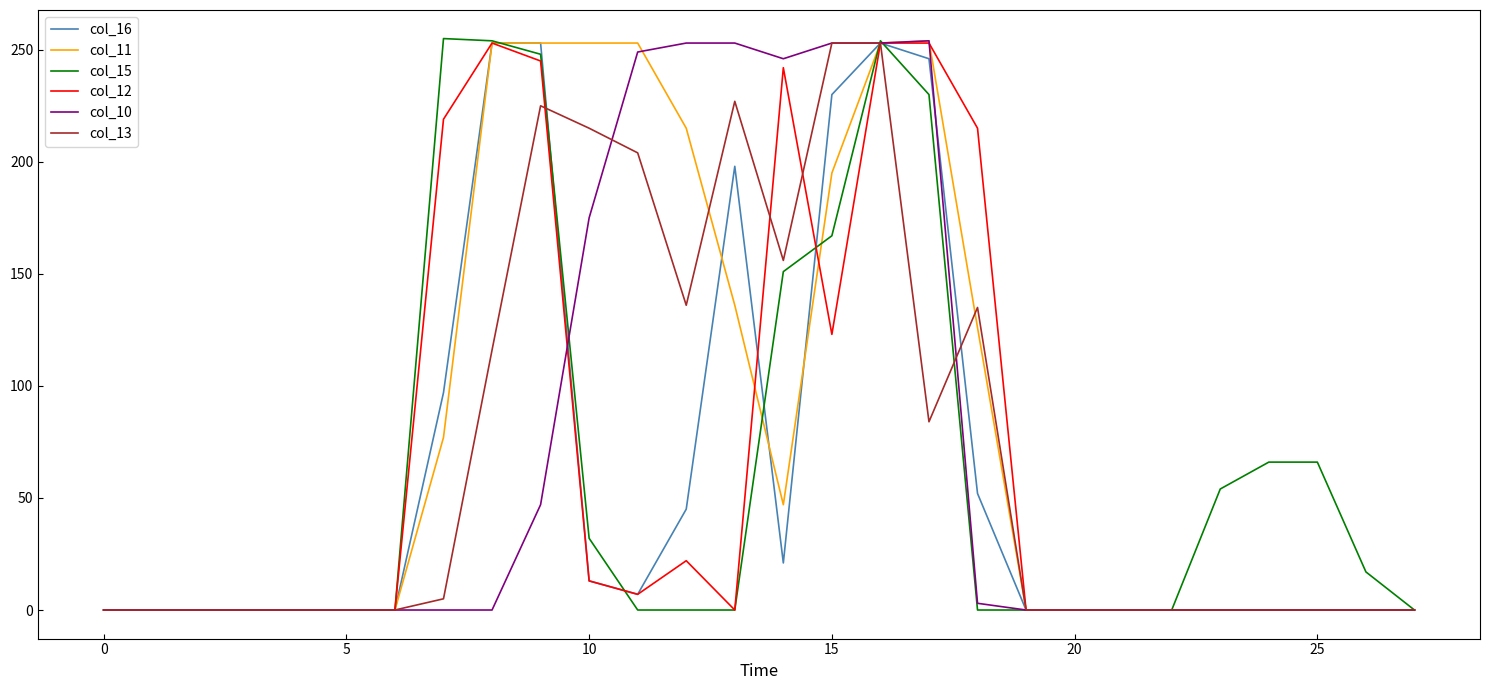

What is the greatest value displayed?

255